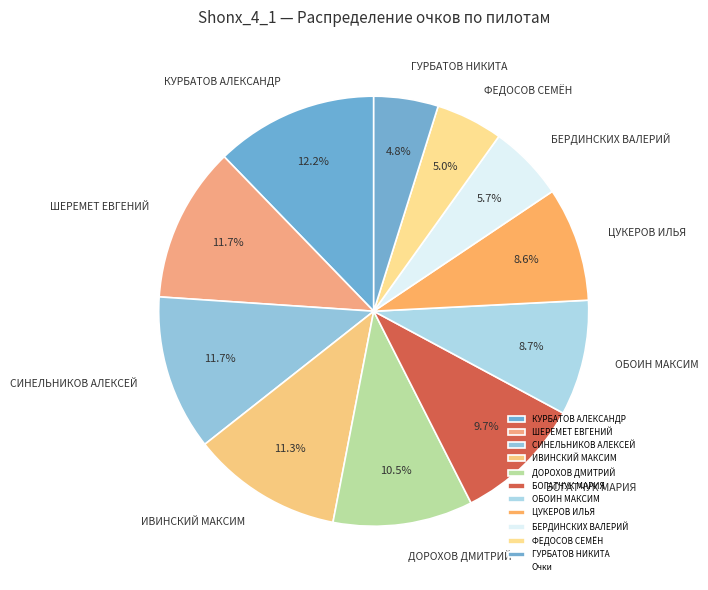

Which has a higher value, ОБОИН МАКСИМ or БЕРДИНСКИХ ВАЛЕРИЙ?

ОБОИН МАКСИМ